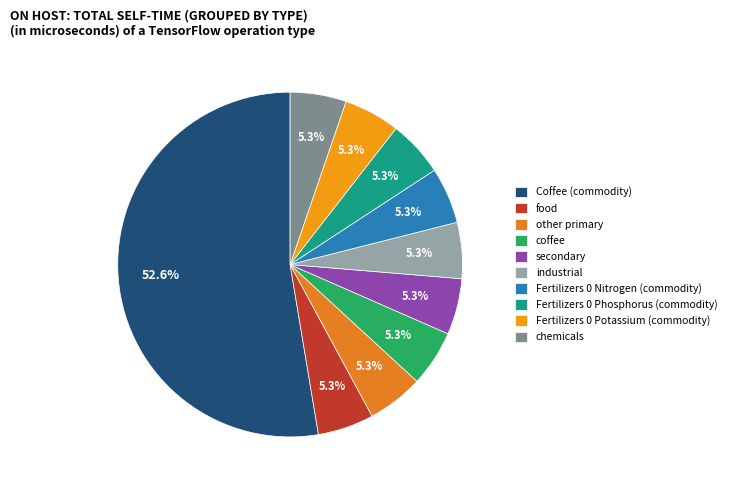

To the nearest percent, what is the difference between the largest and smallest slice percentages?

47%